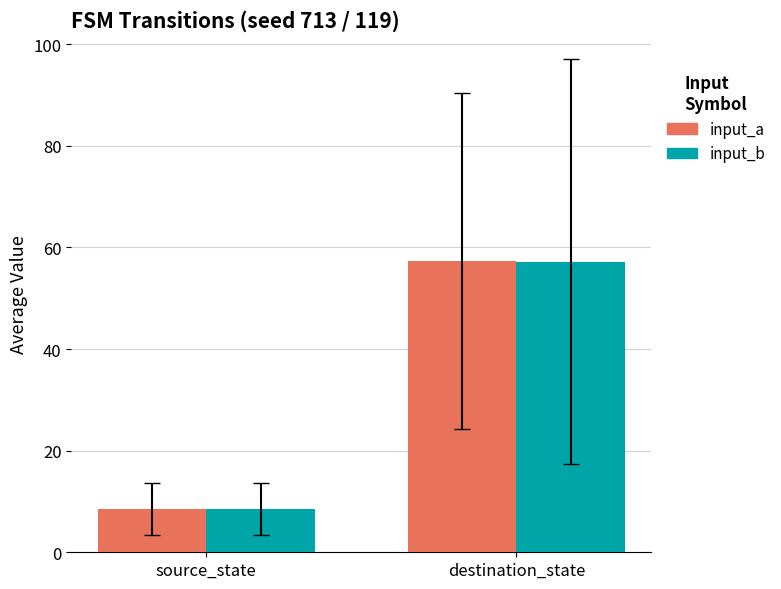

Is the value of input_b at source_state greater than the value of input_a at destination_state?

No